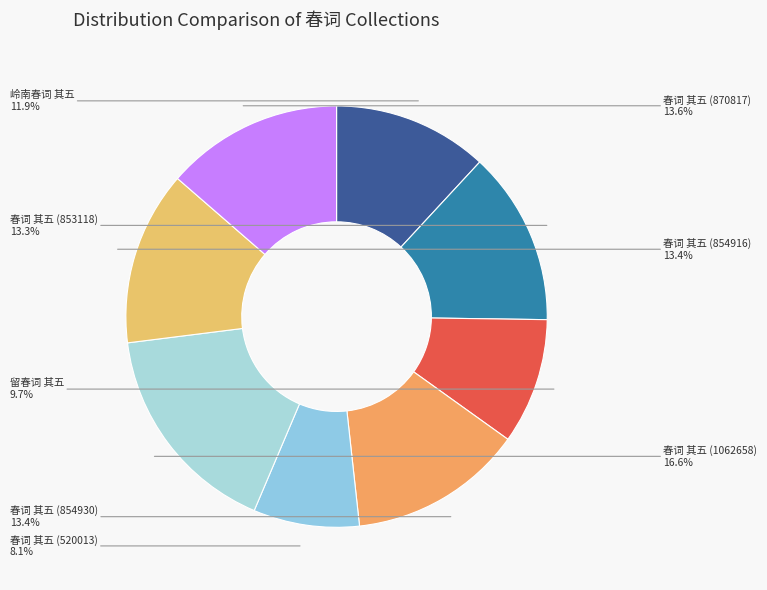

Does 春词 其五 (870817) represent more than half of the total?

No